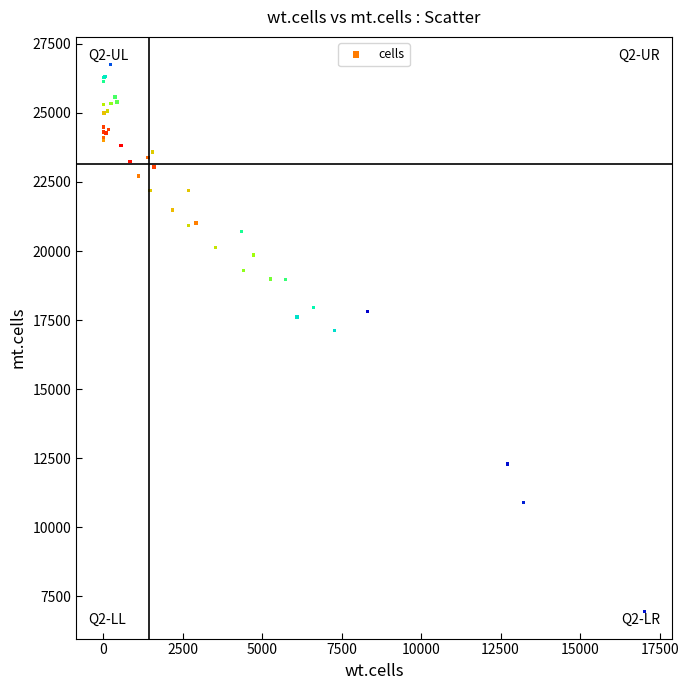

What Y value in the scatter plot is closest to 16860?

17116